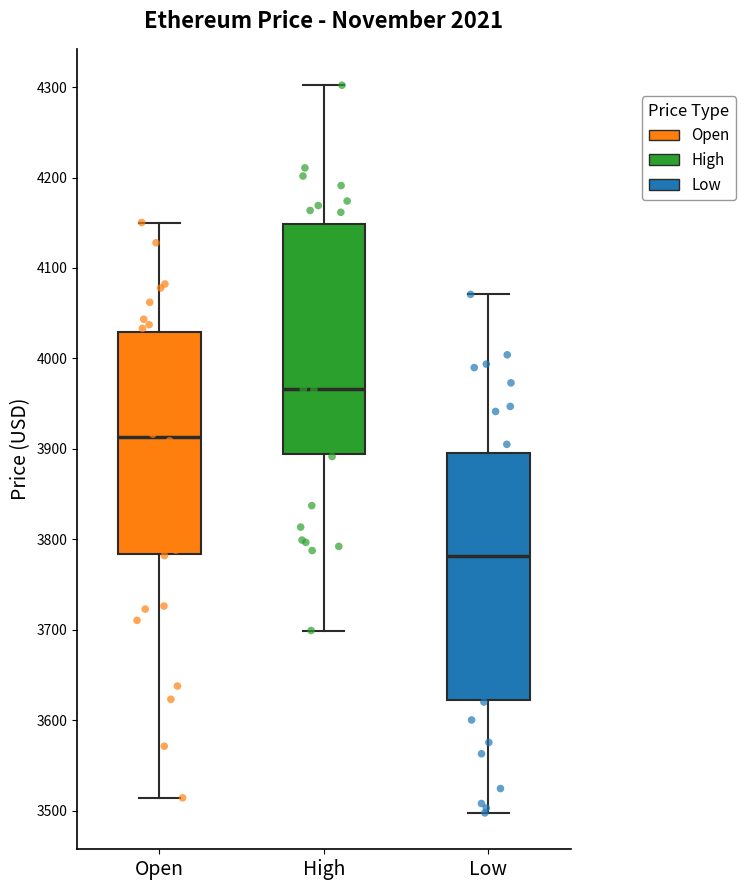

Reading left to right, transcribe this box plot: for each box, give where its median line is, the range the box spans, and where its two whiskers end, as read against the y-axis. The values are not printed on the chart, so give them approximately, as read against the axis.

Open: median 3910, box 3780 to 4030, whiskers 3510 to 4150
High: median 3970, box 3890 to 4150, whiskers 3700 to 4300
Low: median 3780, box 3620 to 3900, whiskers 3500 to 4070